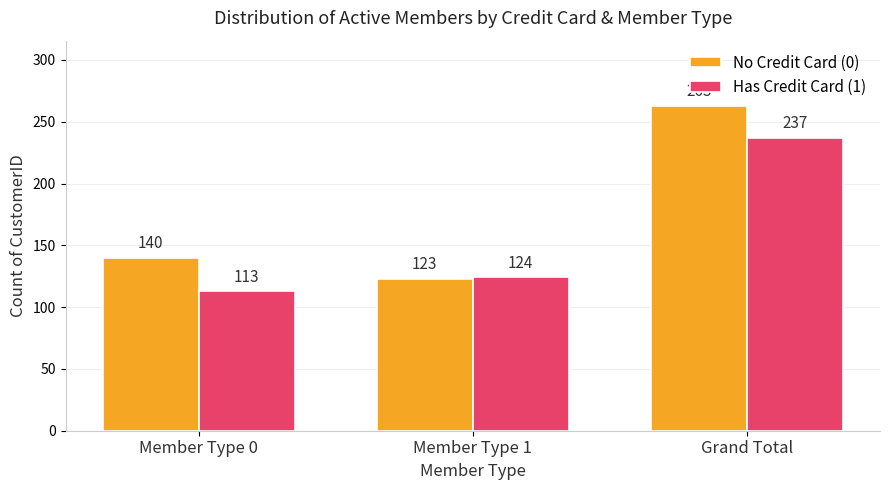

At which category is the sum across all series the highest?

Grand Total